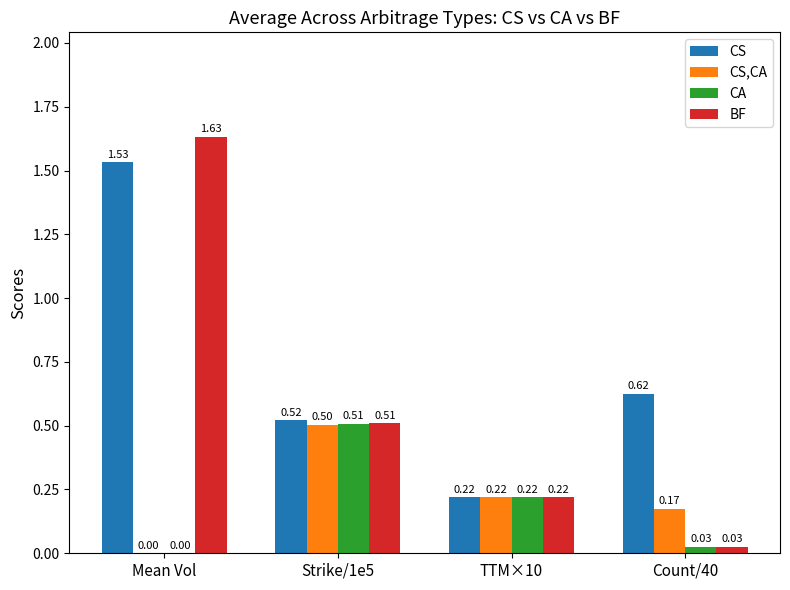

The value of CA at Count/40 is 0.0. True or false?

True